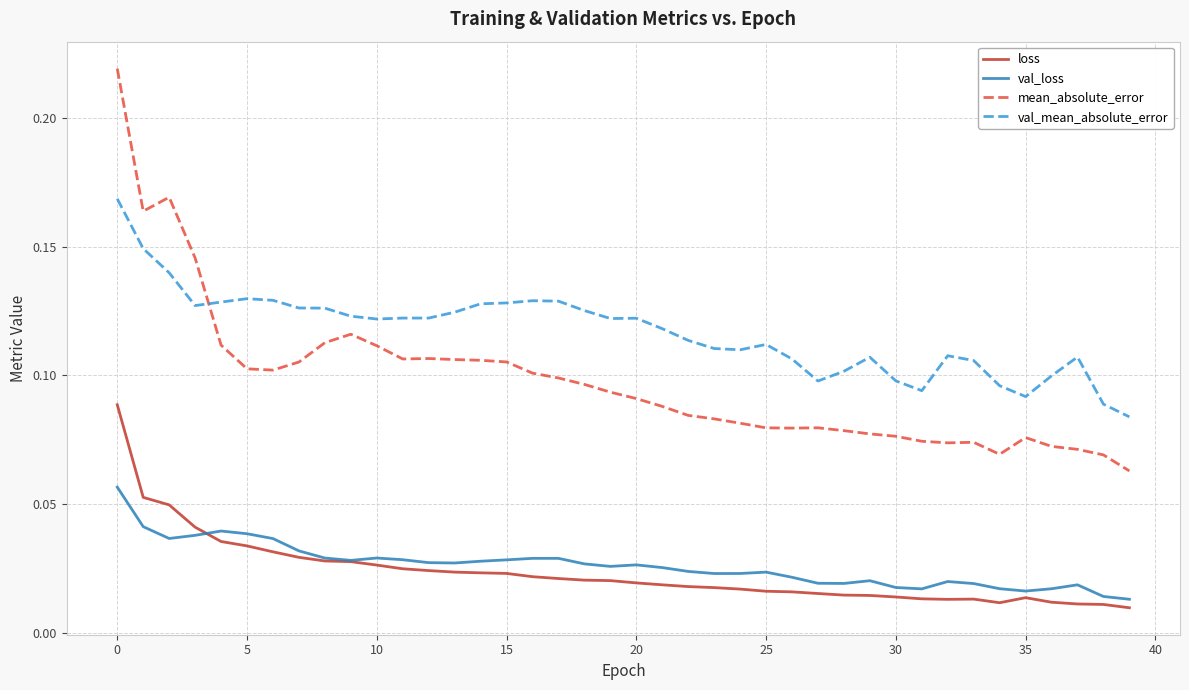

True or false: mean_absolute_error and loss cross at least once.

False